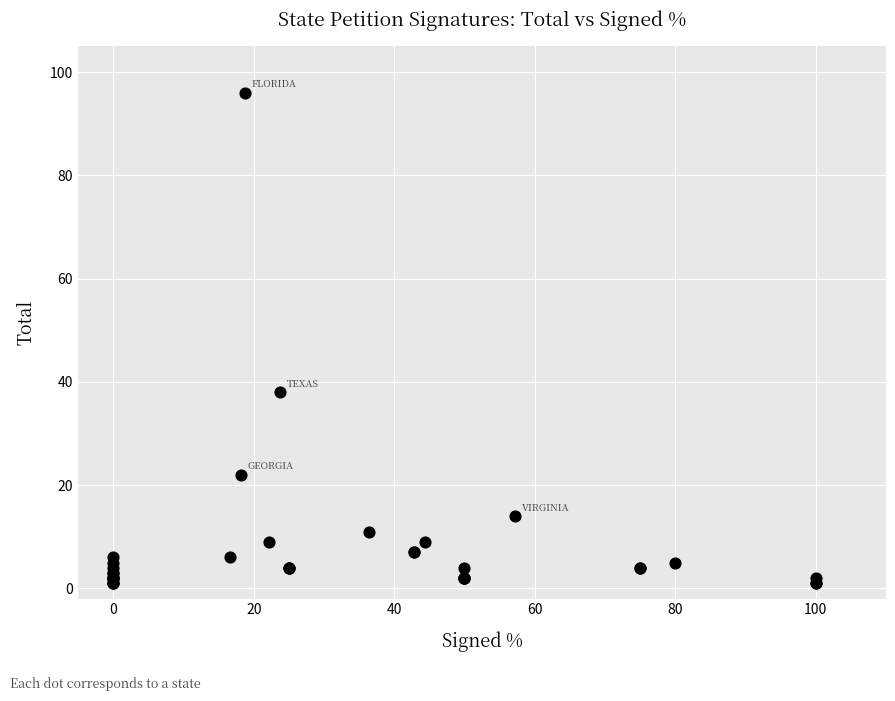

What Y value in the scatter plot is closest to 48?

38